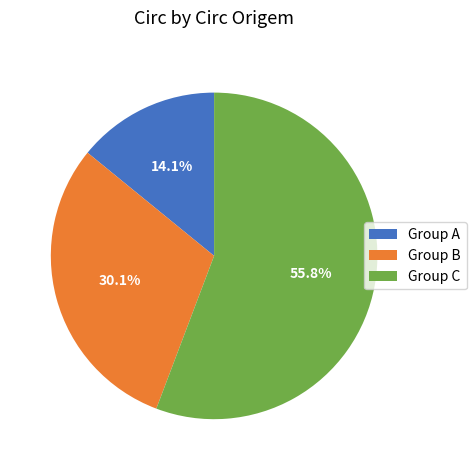

What is the largest slice in the pie chart?

Group C